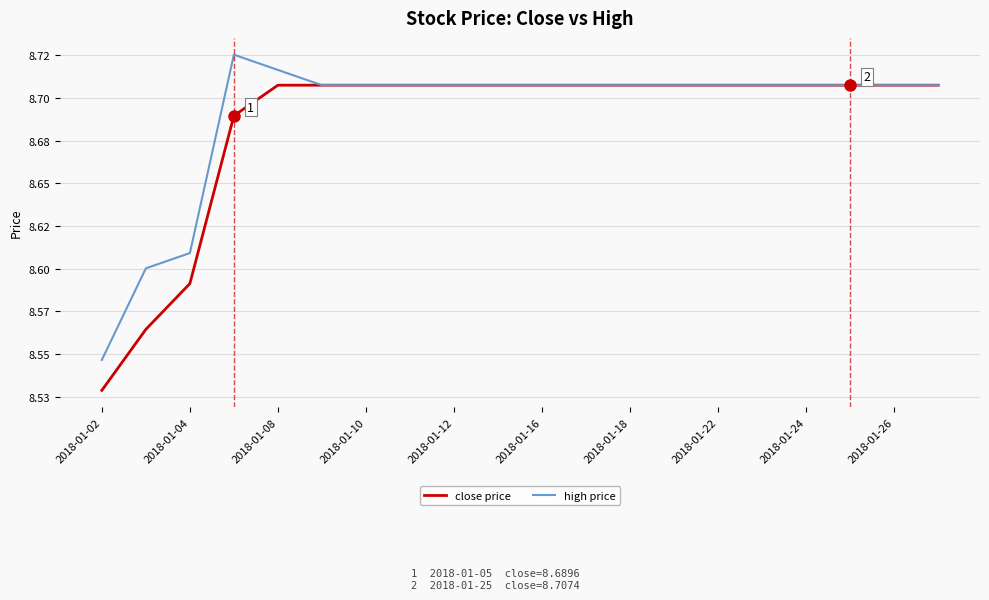

Is this an area chart (filled region under the line)?

No